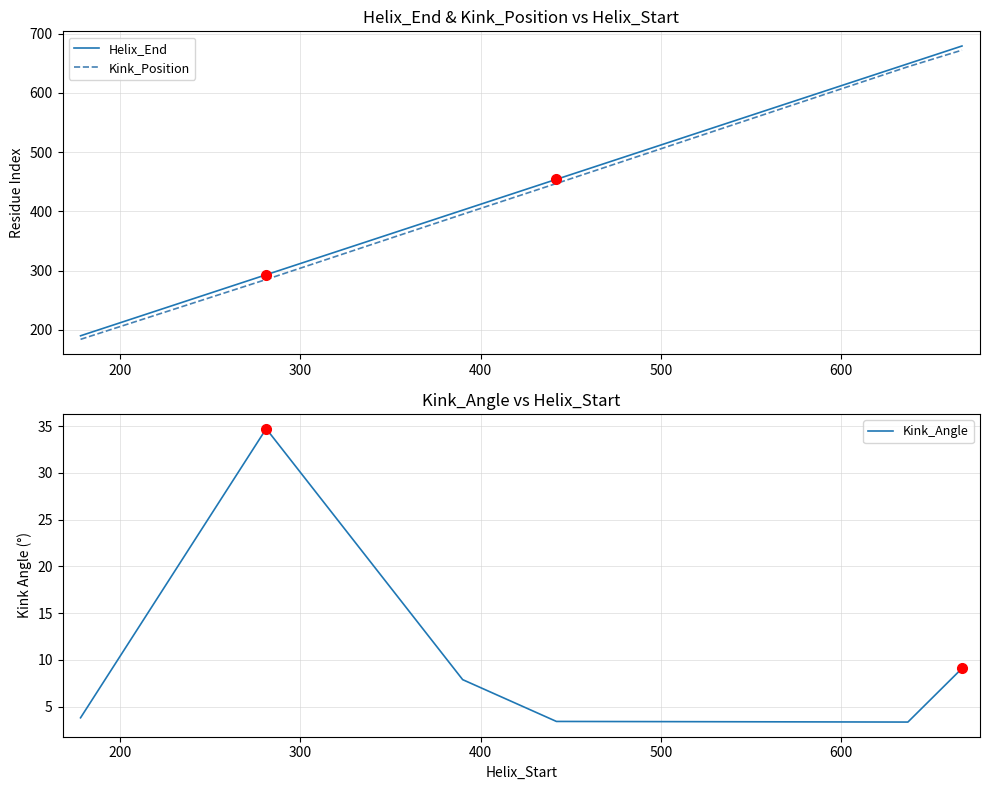

True or false: Kink_Angle and Kink_Position intersect in this chart.

False